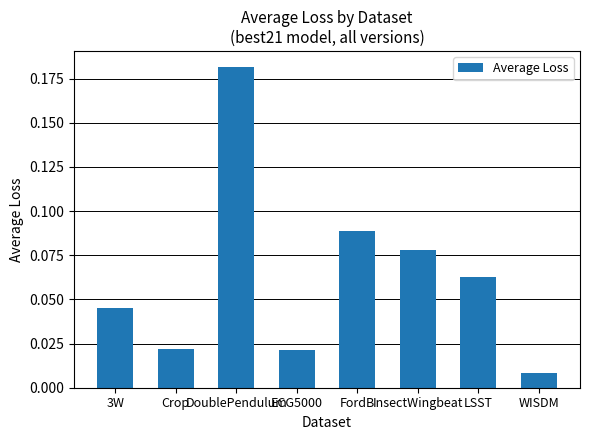

Between ECG5000 and FordB, which is larger?

FordB